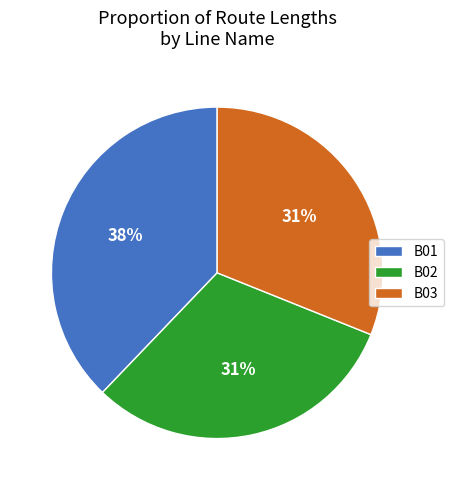

Do B03 and B02 together represent more than half of the pie?

Yes